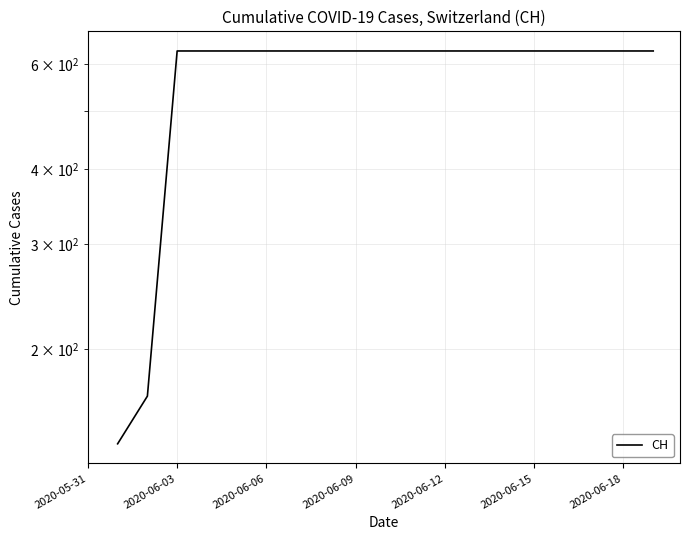

Which category has the highest value across all series?

2020-06-03